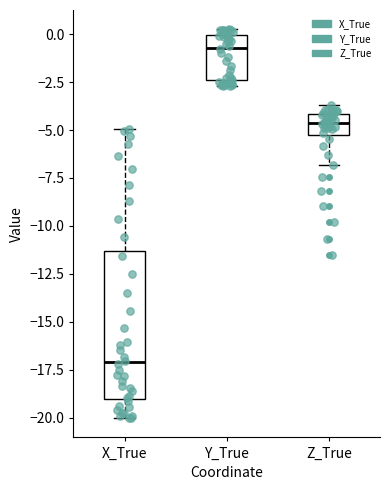

Reading left to right, read every box against the y-axis: the position of its median line, the range the box covers, and the ends of its whiskers. The values are not printed on the chart, so give them approximately, as read against the axis.

X_True: median -17.0, box -19.0 to -11.5, whiskers -20.0 to -5.0
Y_True: median -0.5, box -2.5 to 0.0, whiskers -2.5 (just below the box's lower edge) to 0.0 (just above the box's upper edge)
Z_True: median -4.5, box -5.0 to -4.0, whiskers -7.0 to -3.5